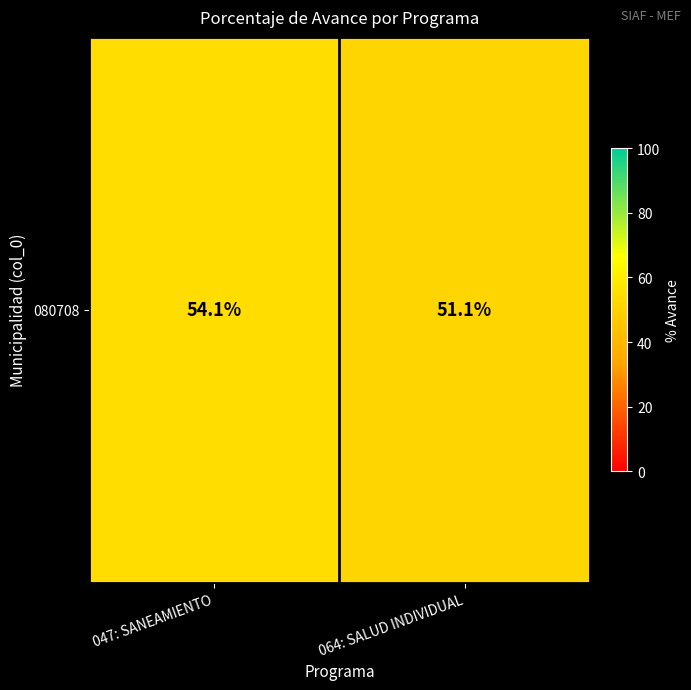

Which has a higher value, 047: SANEAMIENTO or 064: SALUD INDIVIDUAL?

047: SANEAMIENTO